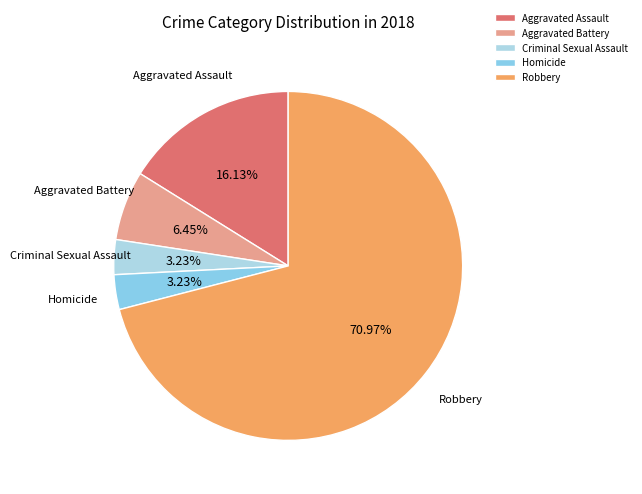

To the nearest percent, what is the difference between the Criminal Sexual Assault and Aggravated Battery slice percentages?

3%